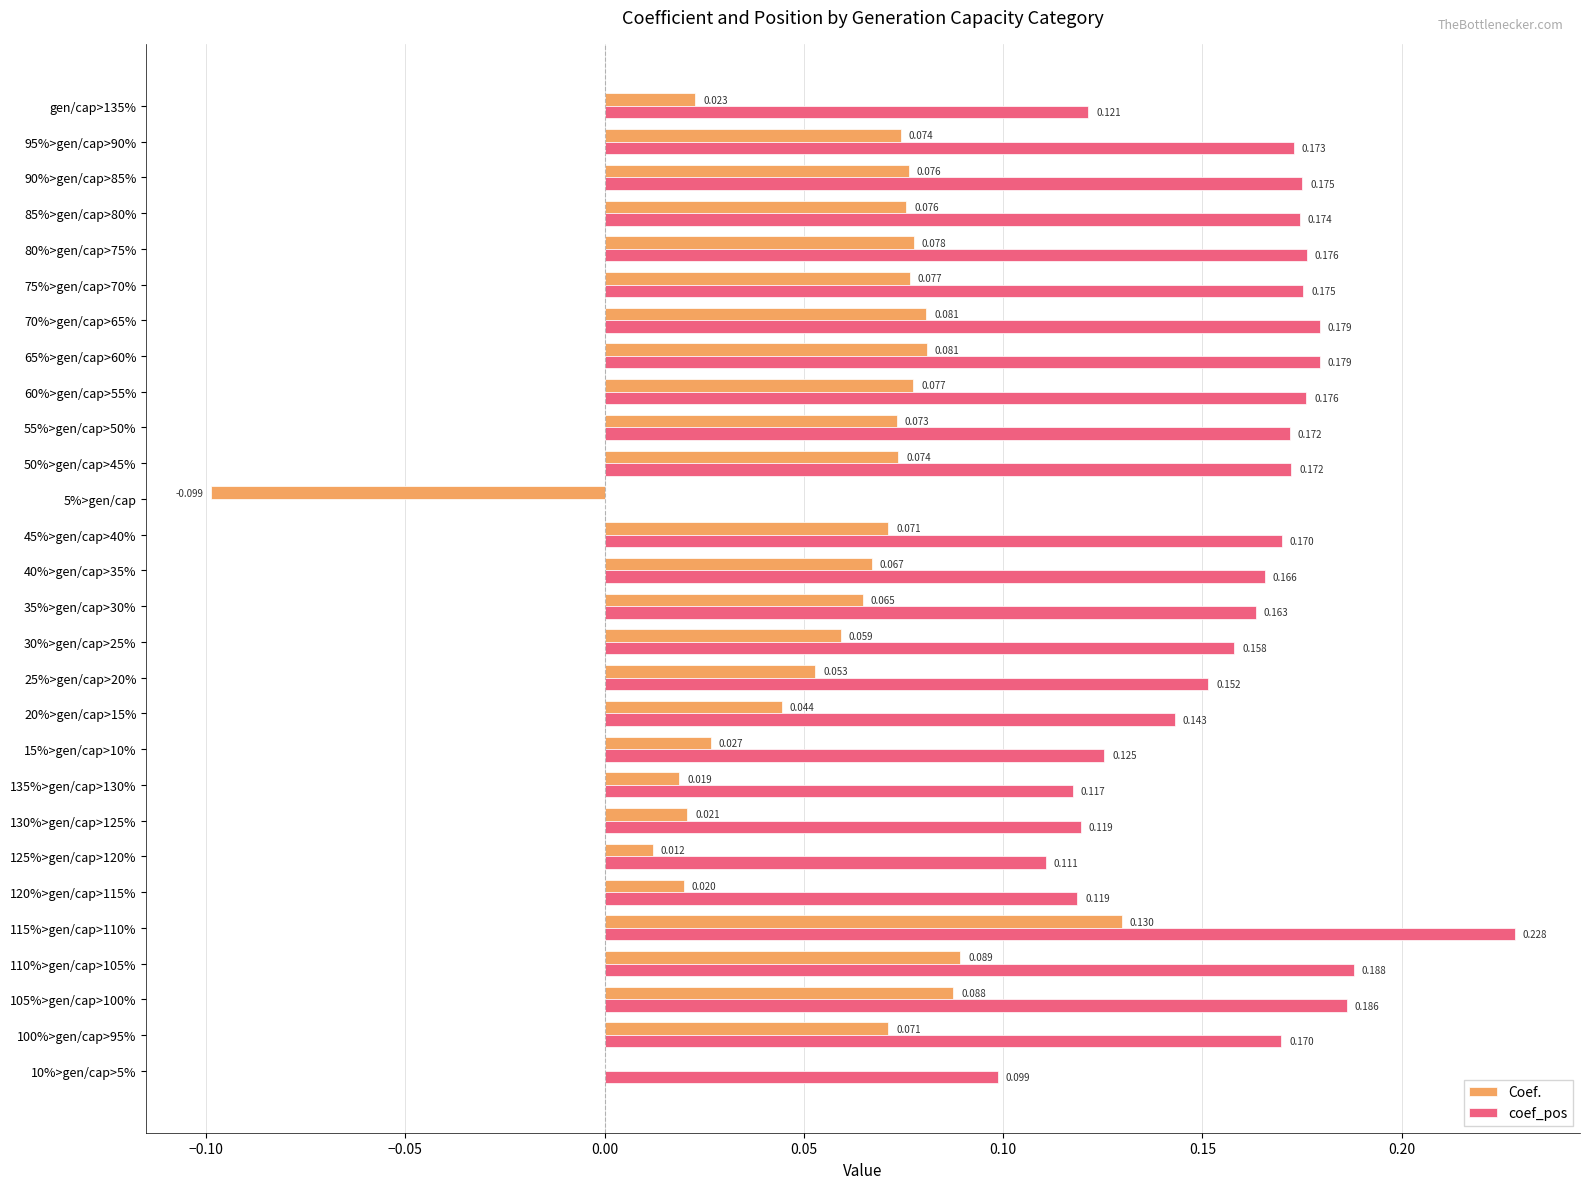

Which series has the largest total across all categories?

coef_pos